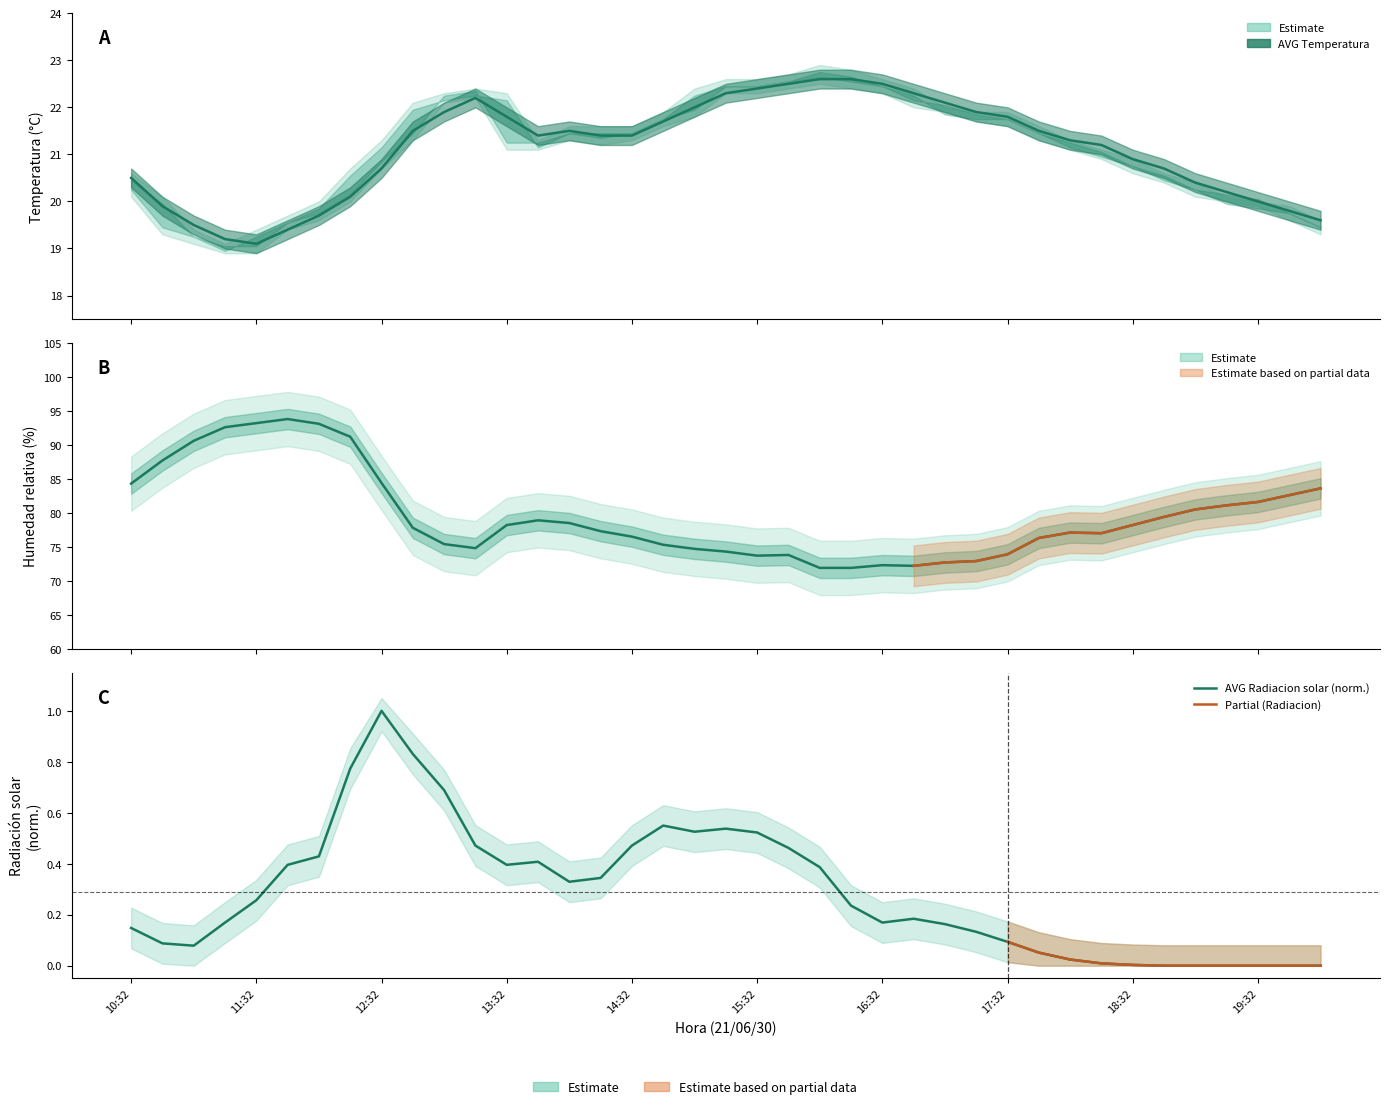

What is the minimum value for AVG Temperatura?

19.1